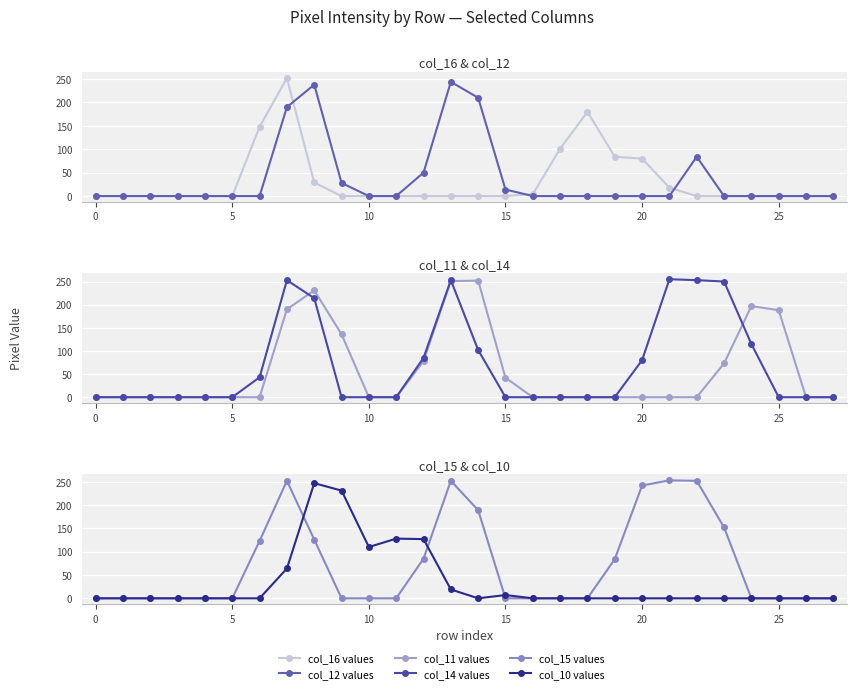

True or false: col_10 values and col_11 values cross at least once.

True